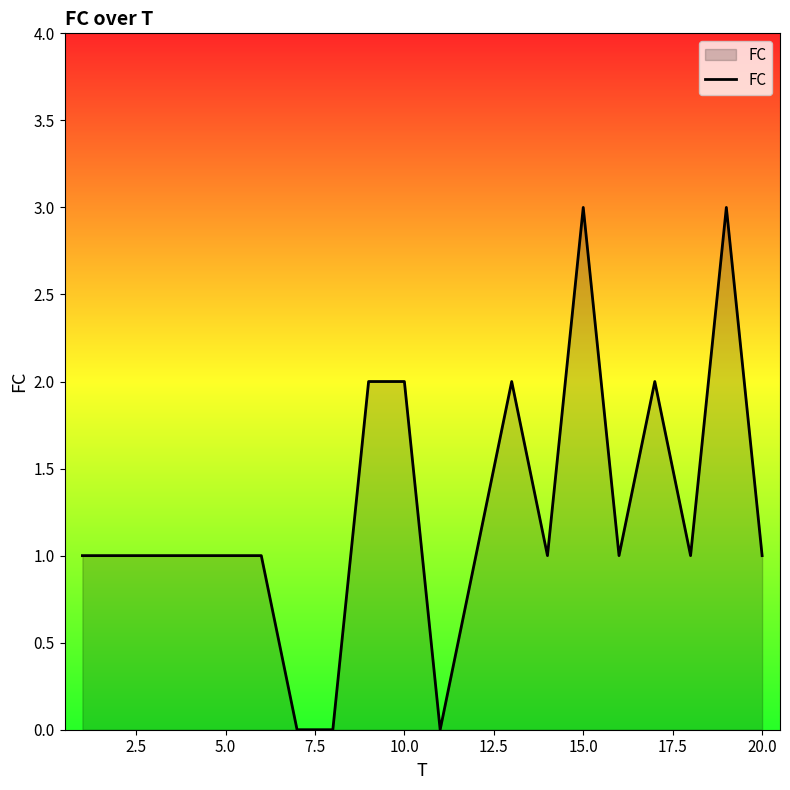

What is the difference between the maximum and minimum values?

3